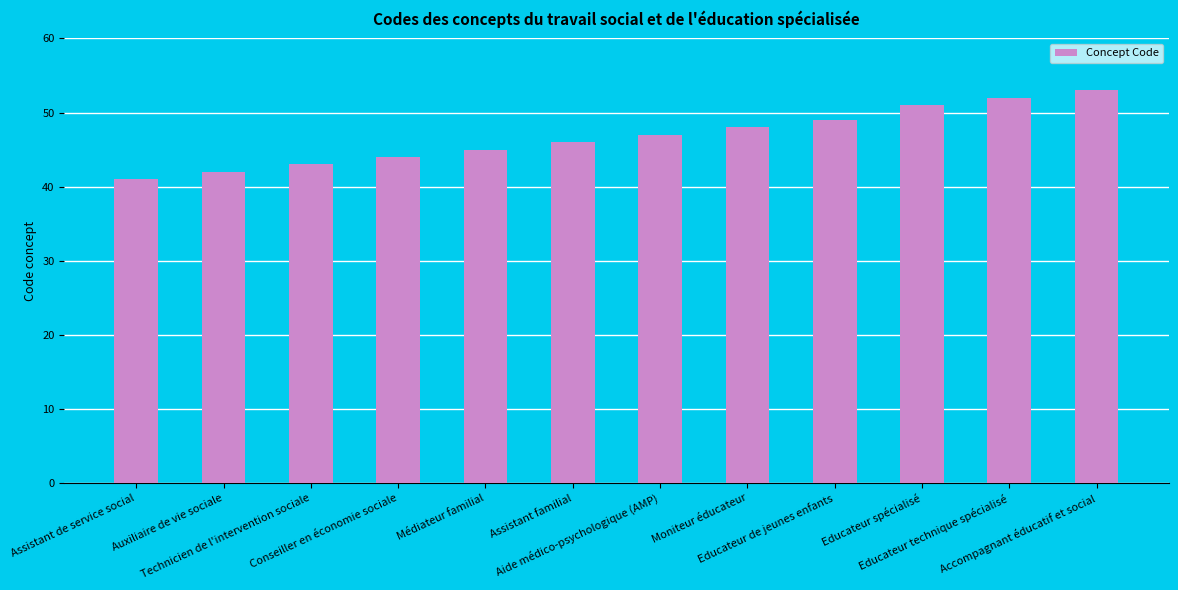

What is the sum of the values at Technicien de l'intervention sociale and Educateur de jeunes enfants?

92